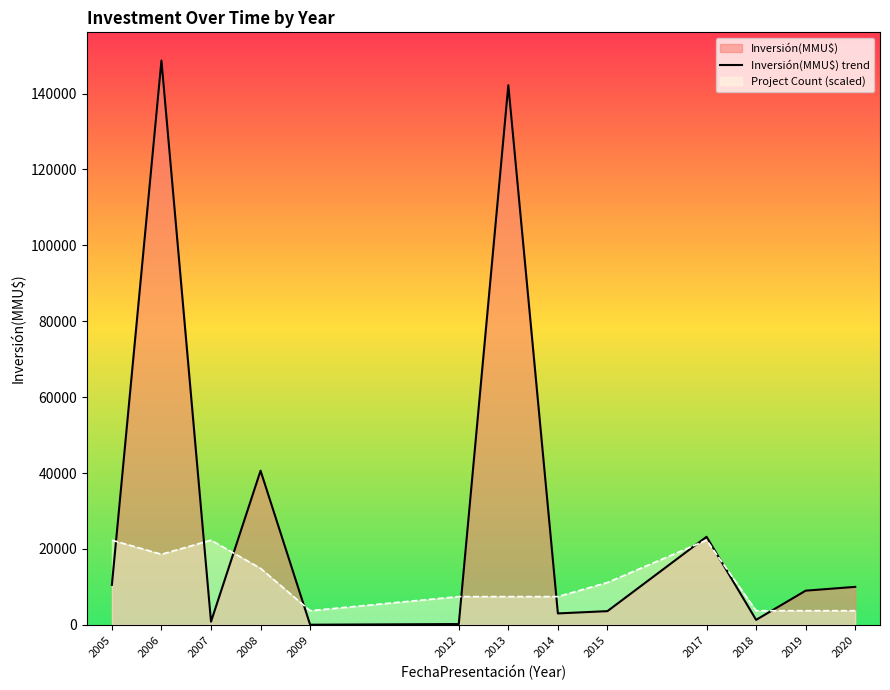

How many values exceed 9000?

6